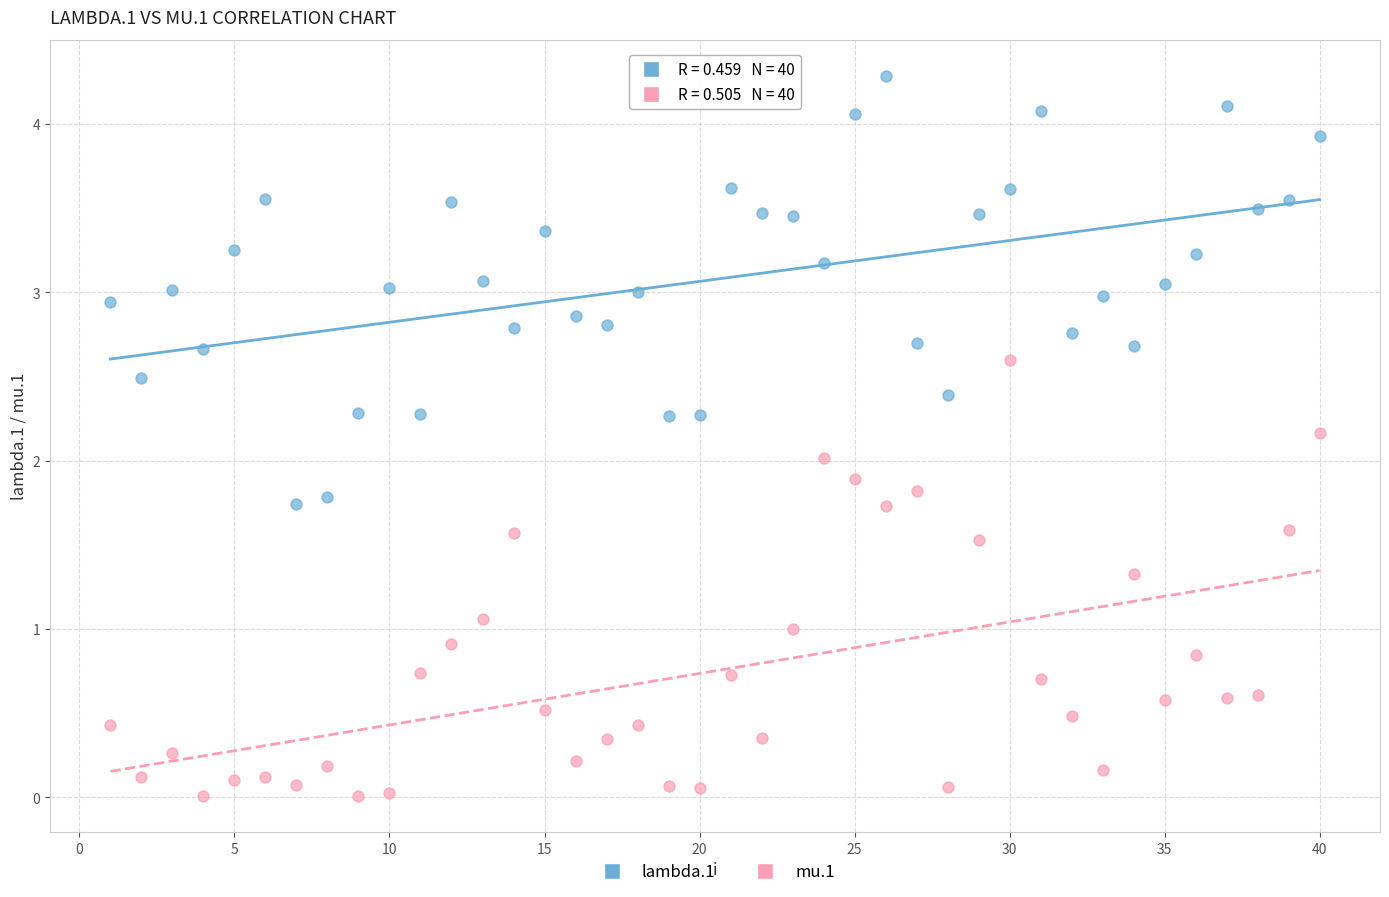

Across all data points, what is the range of X values (max minus min)?

39.0